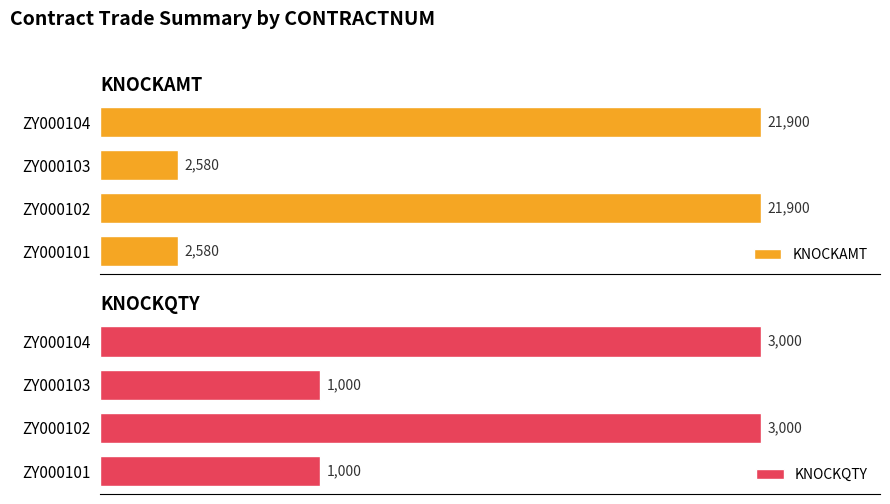

What is the difference between the second highest and second lowest values in the KNOCKQTY series?

2000